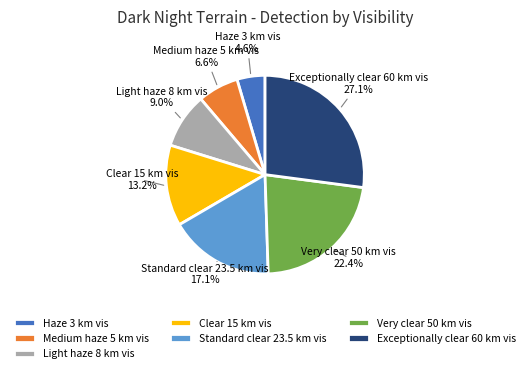

Combined, what portion of the pie is Standard clear 23.5 km vis and Haze 3 km vis?

21.7%